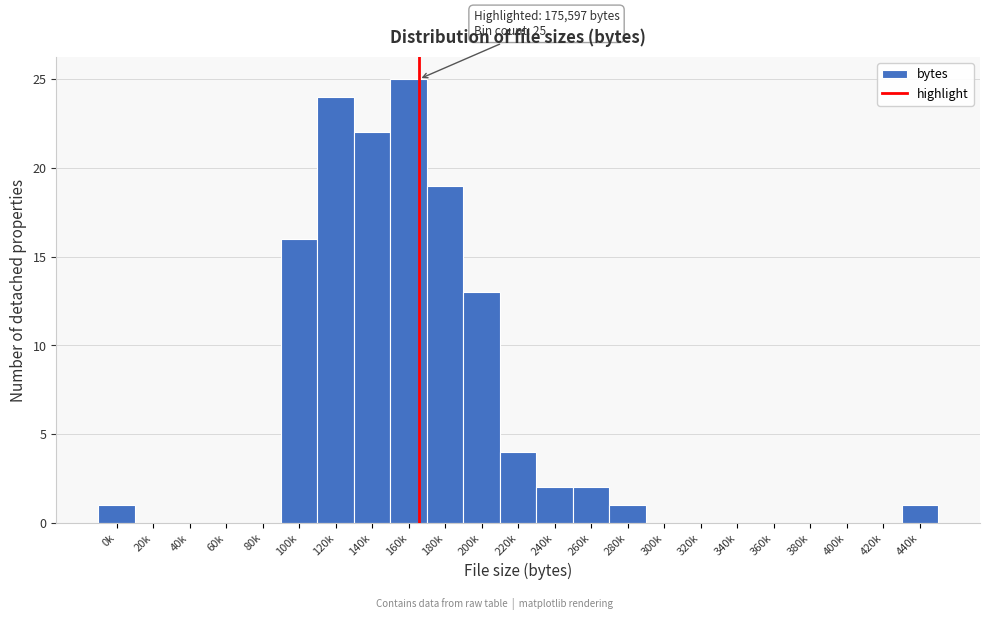

Reading right to left, what are all the values shown in this chart?

440k=1	420k=0	400k=0	380k=0	360k=0	340k=0	320k=0	300k=0	280k=1	260k=2	240k=2	220k=4	200k=13	180k=19	160k=25	140k=22	120k=24	100k=16	80k=0	60k=0	40k=0	20k=0	0k=1